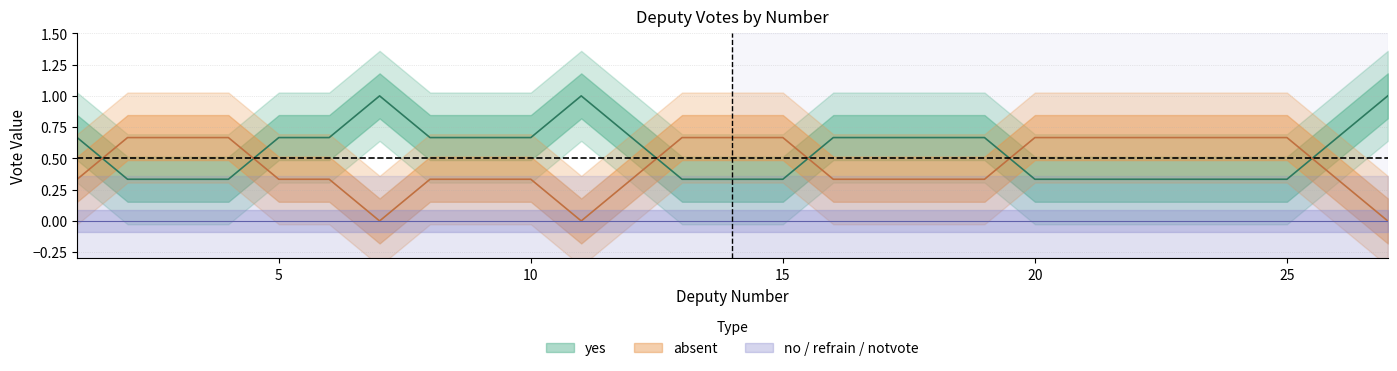

Which label corresponds to the smallest value in the chart?

2